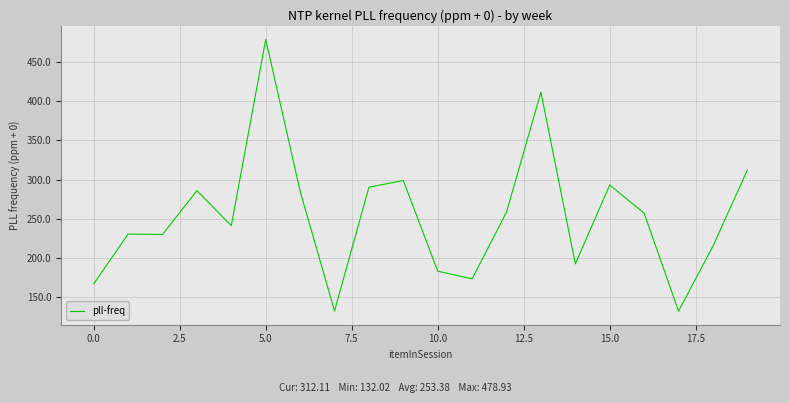

What is the maximum value shown in the chart?

478.9